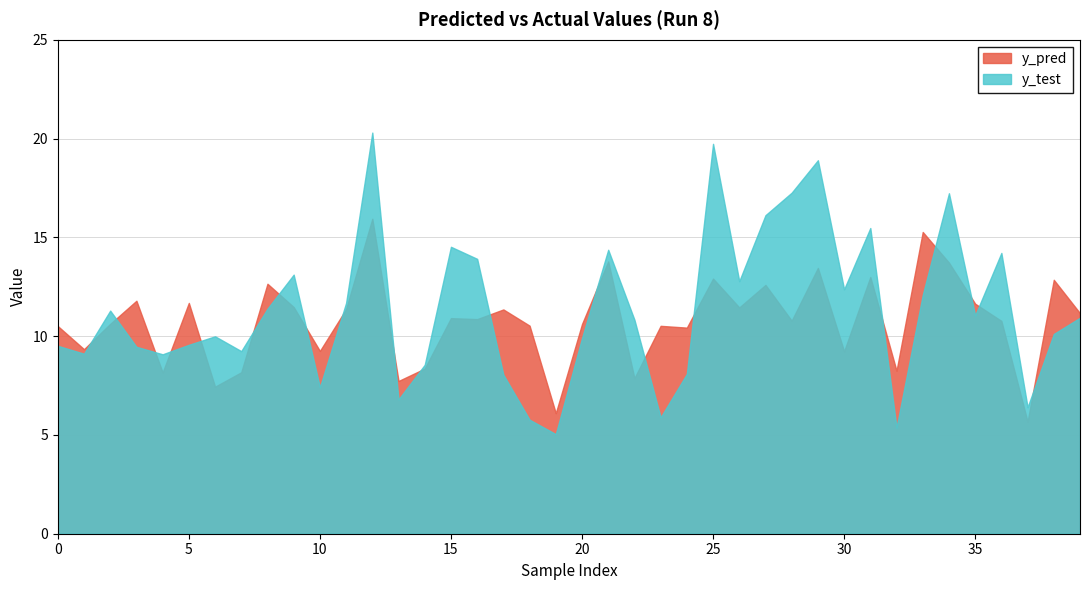

After their last crossing, which series has the higher values: y_pred or y_test?

y_pred